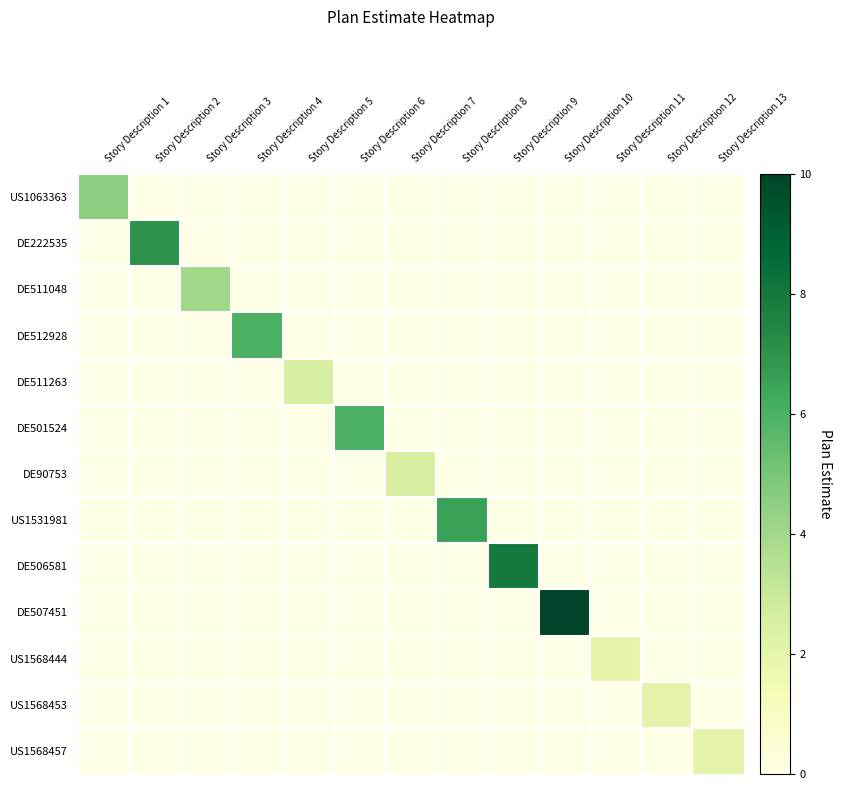

Rank the series by their maximum value, from highest to lowest.

DE507451, DE506581, DE222535, US1531981, DE512928, DE501524, US1063363, DE511048, DE511263, DE90753, US1568444, US1568453, US1568457